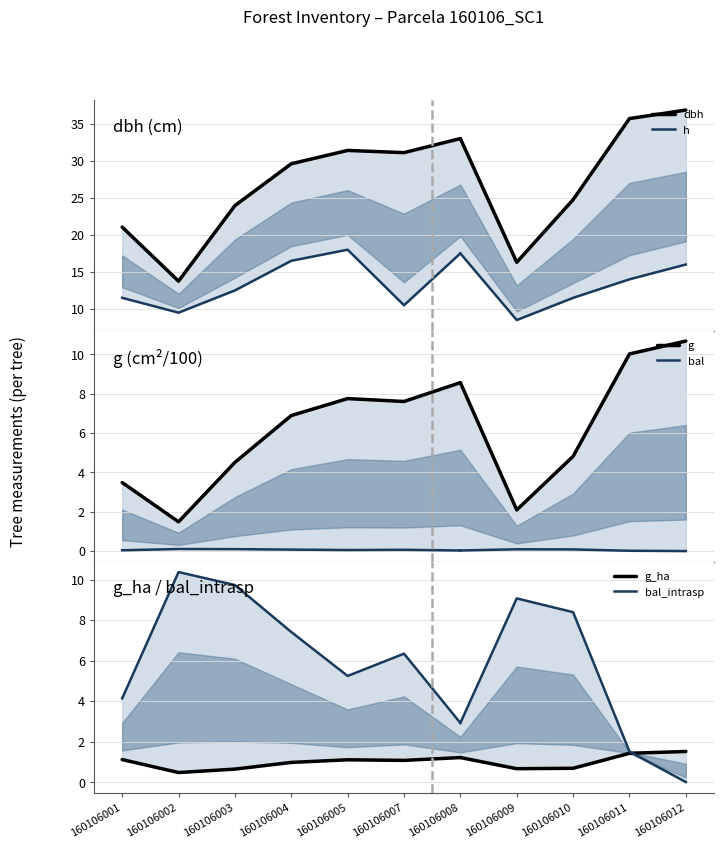

True or false: g_ha and dbh cross at least once.

False